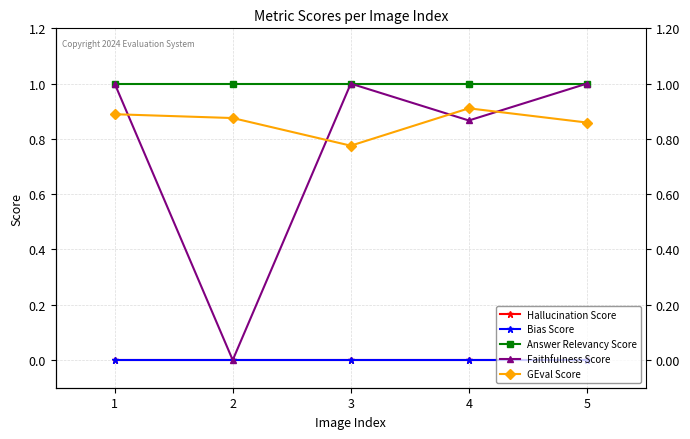

In GEval Score, how many points are lower than both neighbors (excluding endpoints)?

1